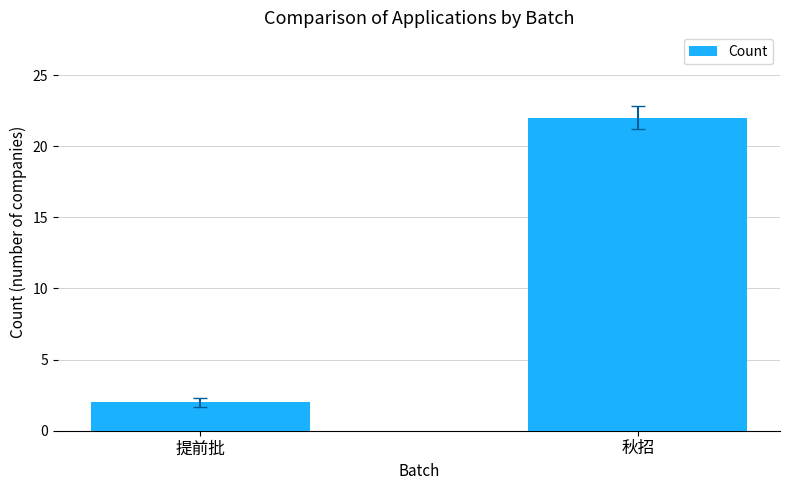

What is the ratio of the value at 秋招 to the value at 提前批?

11.0